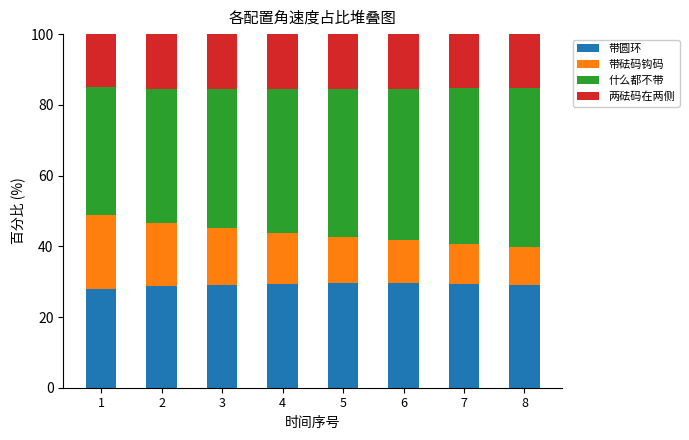

What is the total value across all series at 3?

100.0